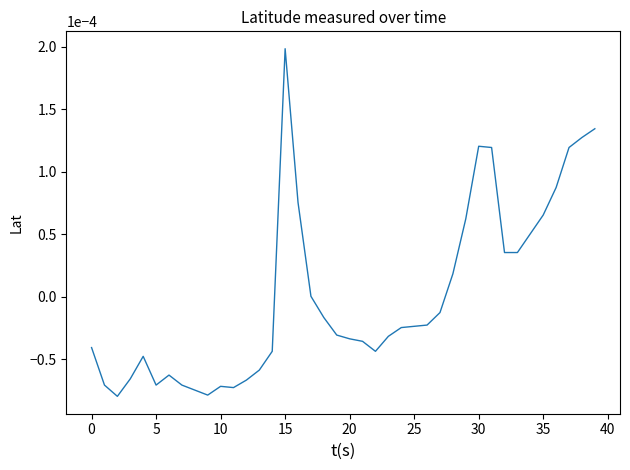

Which category has the highest value across all series?

15